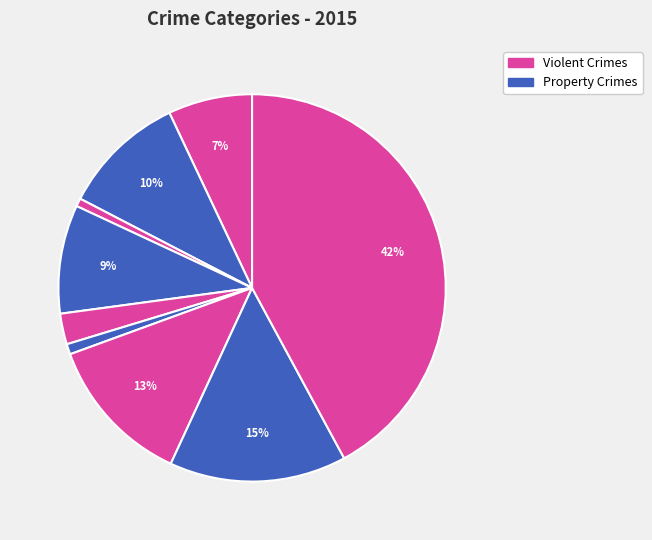

How many segments does this pie chart have?

9